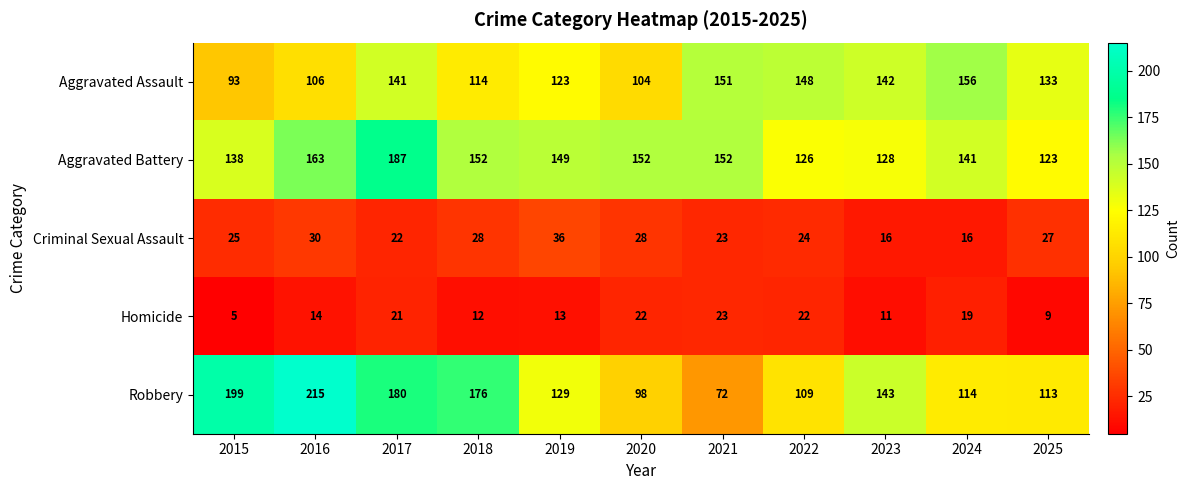

Which series has the largest total across all categories?

Aggravated Battery